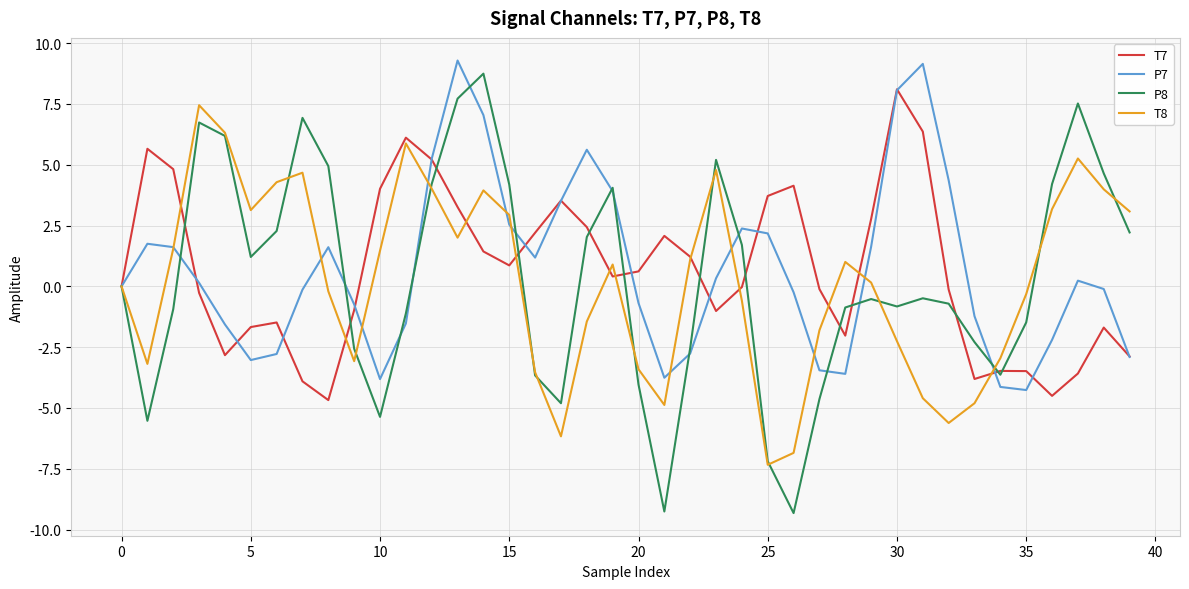

What is the maximum value shown in the chart?

9.3